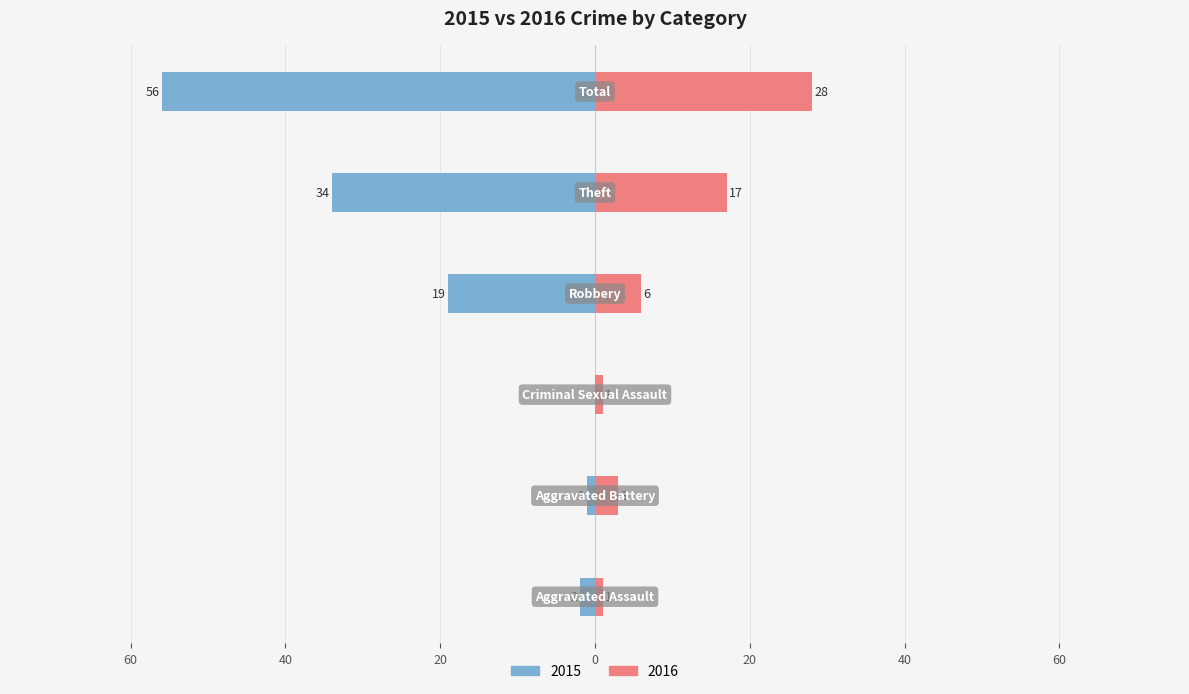

How many distinct data groups are displayed?

2